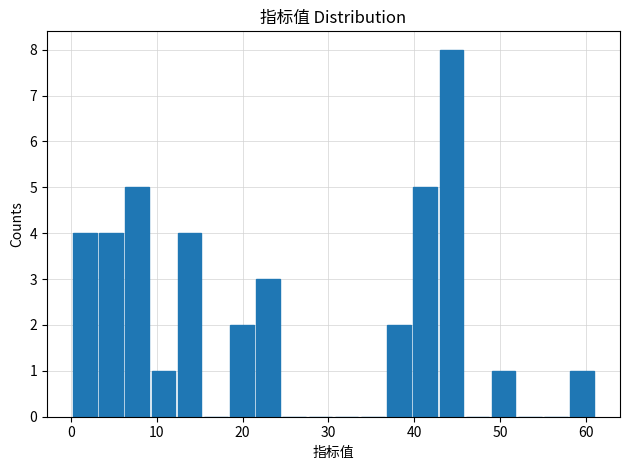

Read against the x-axis, roughly where is the centre of the tallest bar?

44